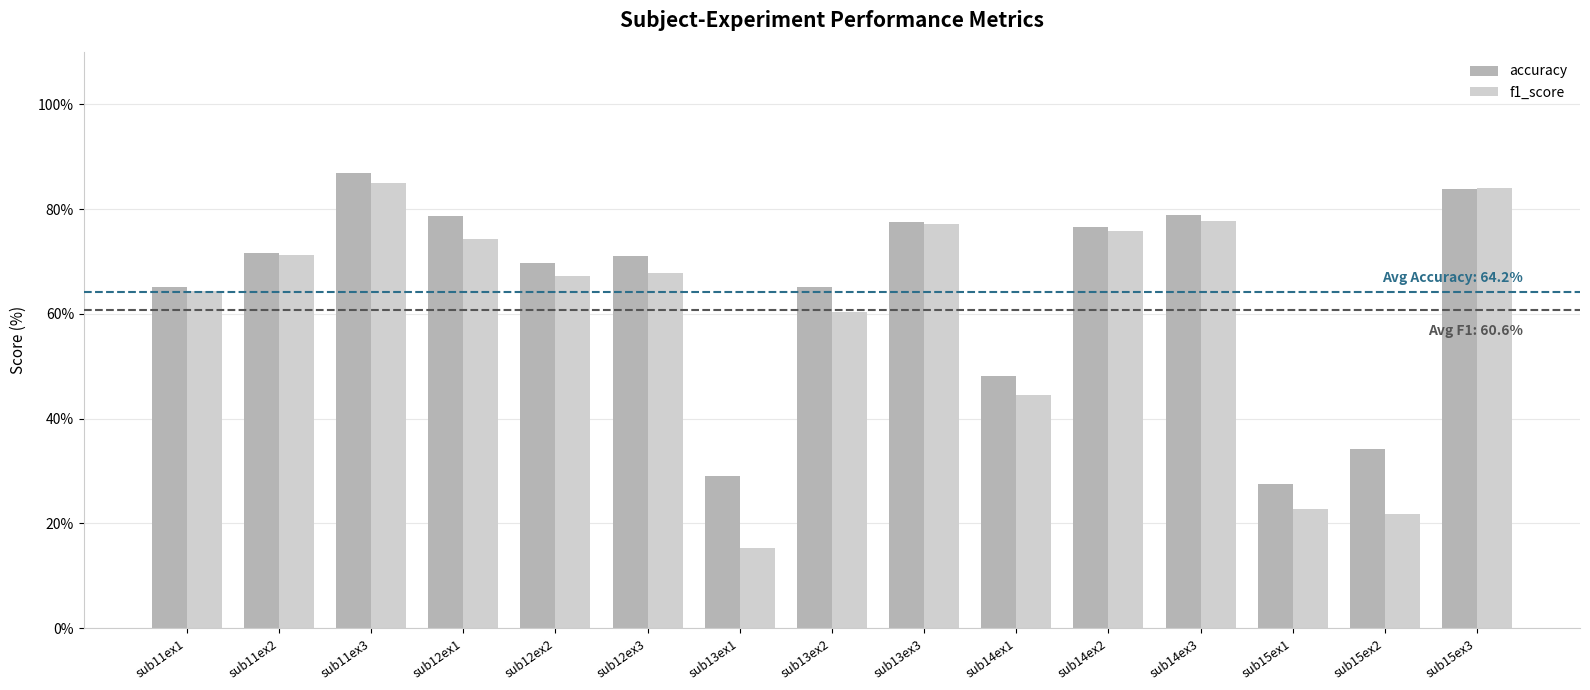

Count the number of data series in this chart.

2